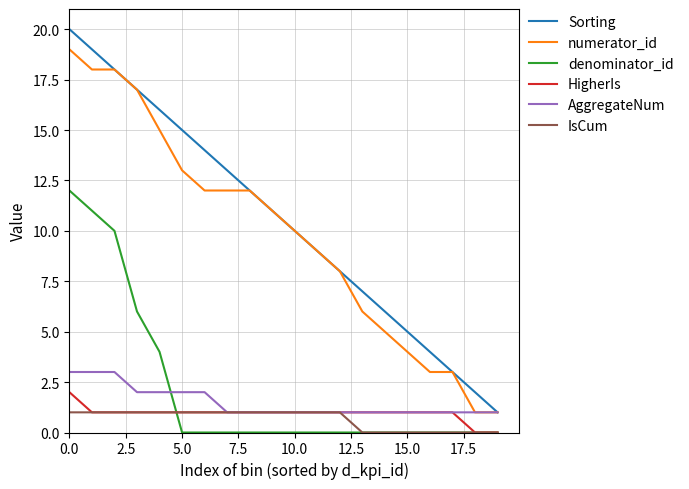

True or false: numerator_id and denominator_id intersect in this chart.

False